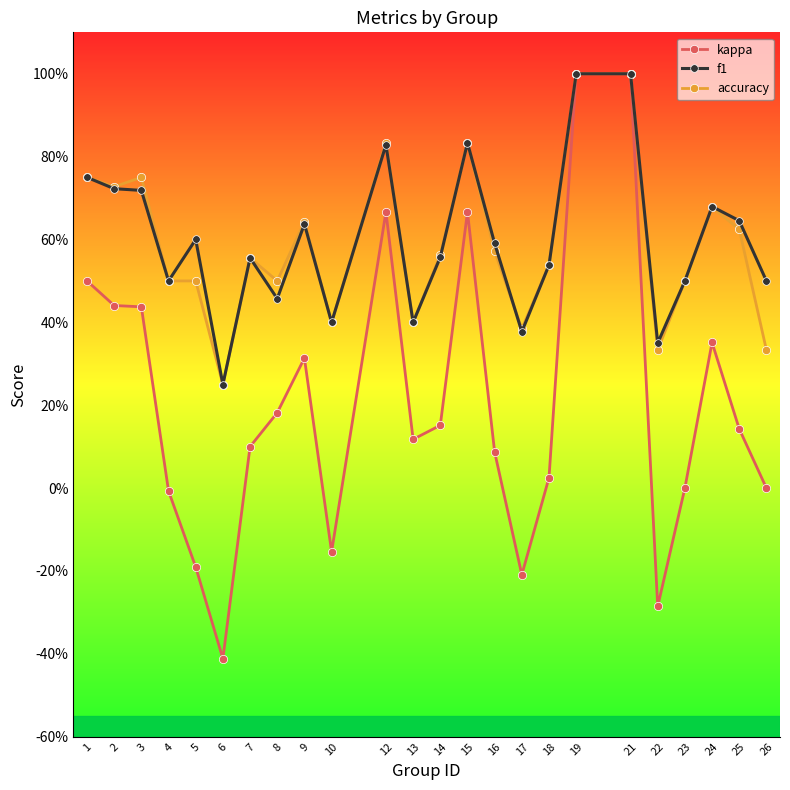

Which series has the largest total across all categories?

f1